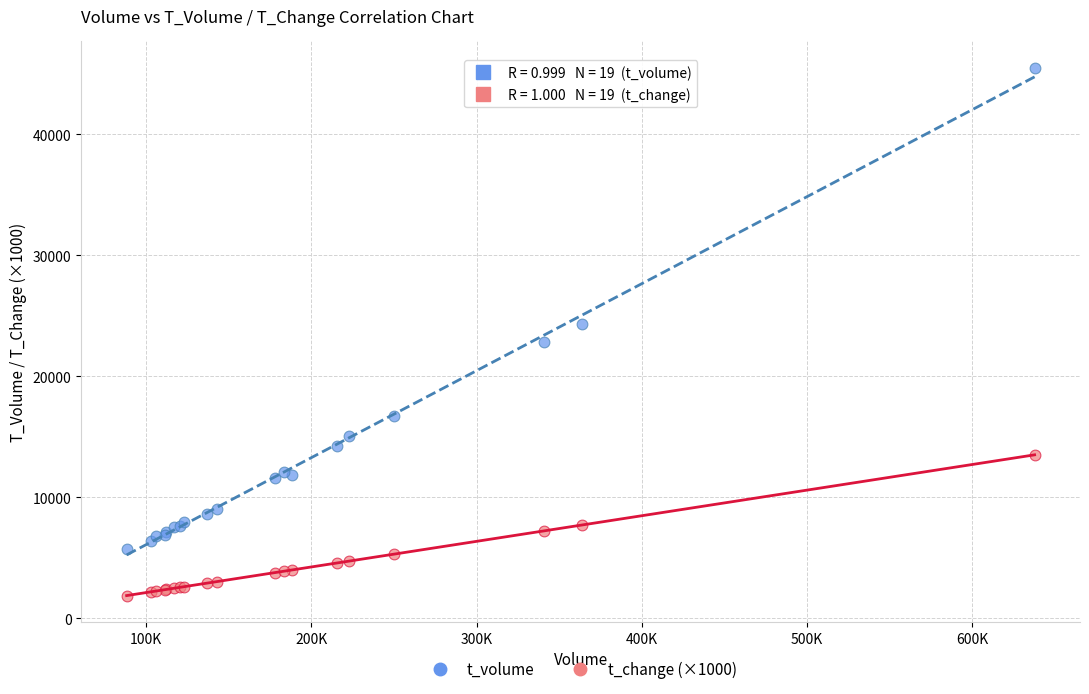

Which series reaches the minimum Y coordinate?

t_change (×1000)